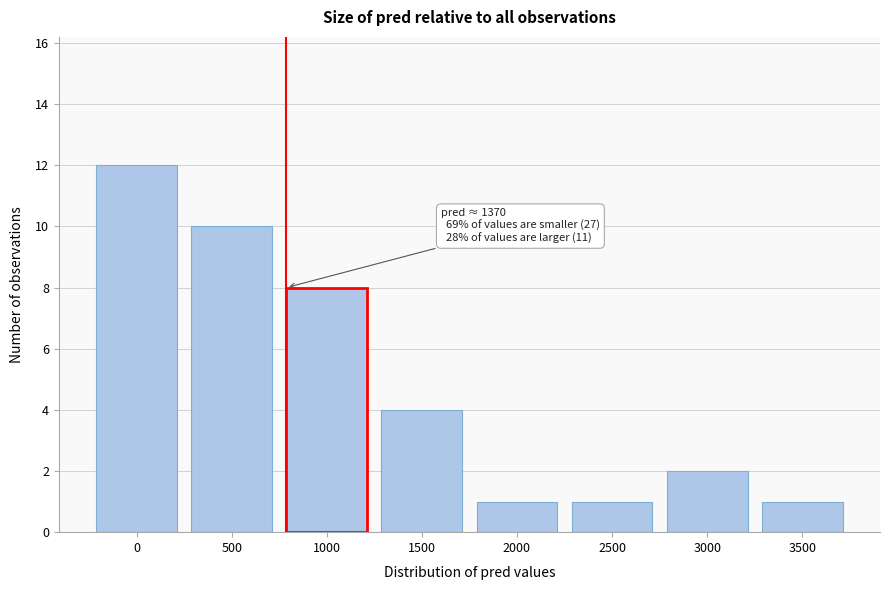

Reading left to right, extract all data points from this chart.

0=12	500=10	1000=8	1500=4	2000=1	2500=1	3000=2	3500=1